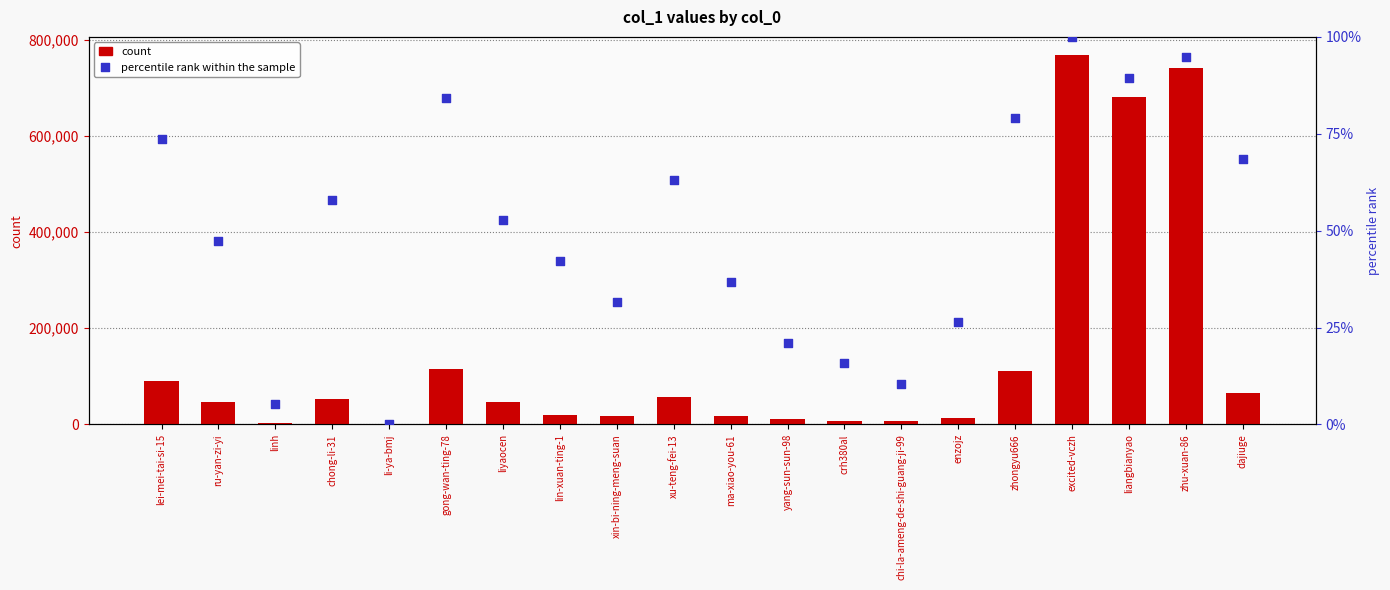

At which category is the sum across all series the highest?

excited-vczh